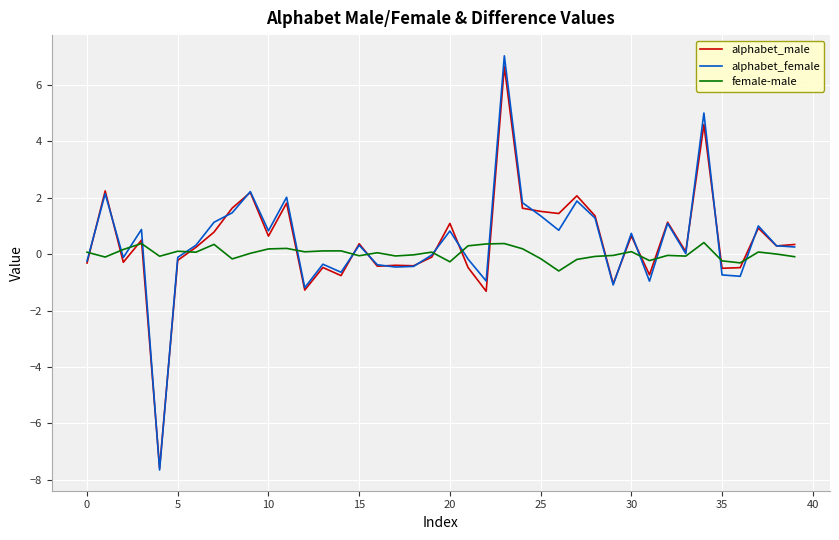

Which series has the widest spread of values?

alphabet_female